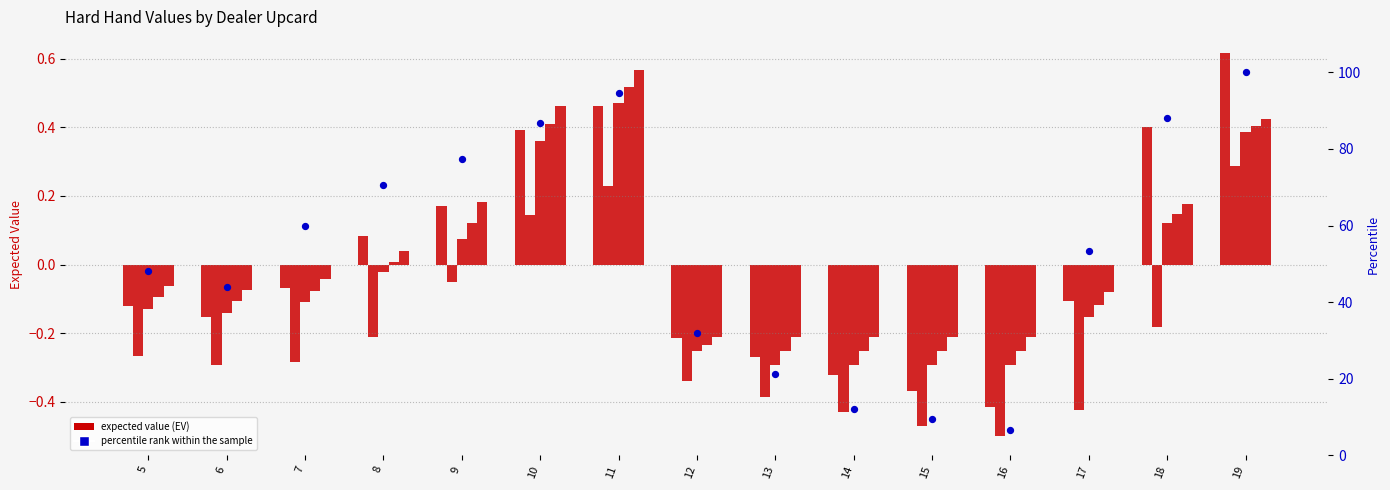

Which series contains the lowest Y value?

Dealer 9